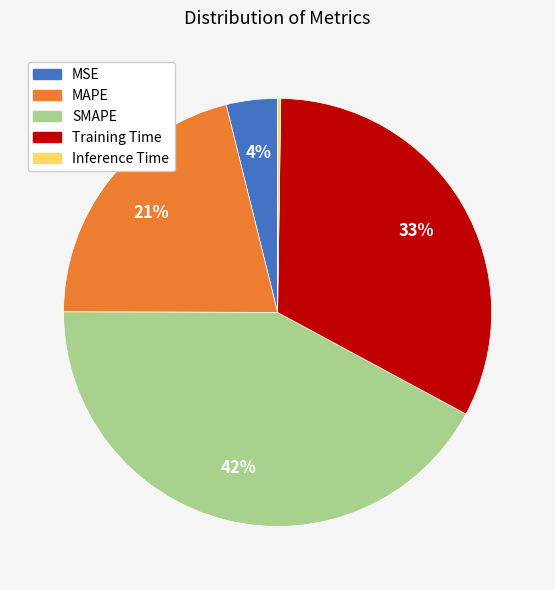

Is it true that Training Time is 33% of the pie?

True